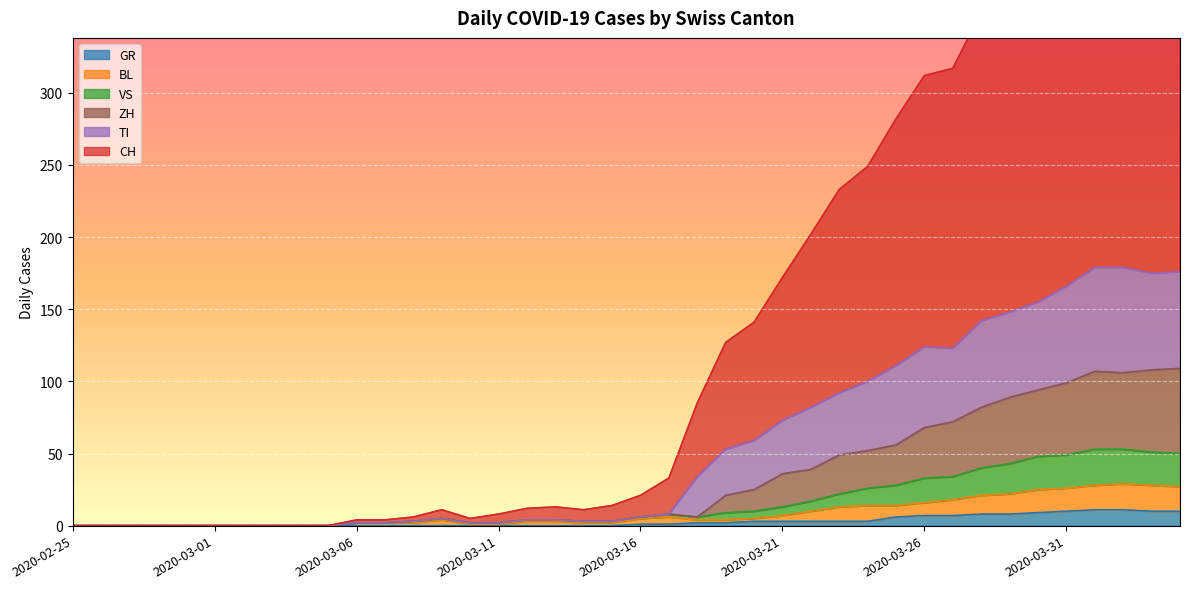

At how many categories does at least one series exceed 214?

13